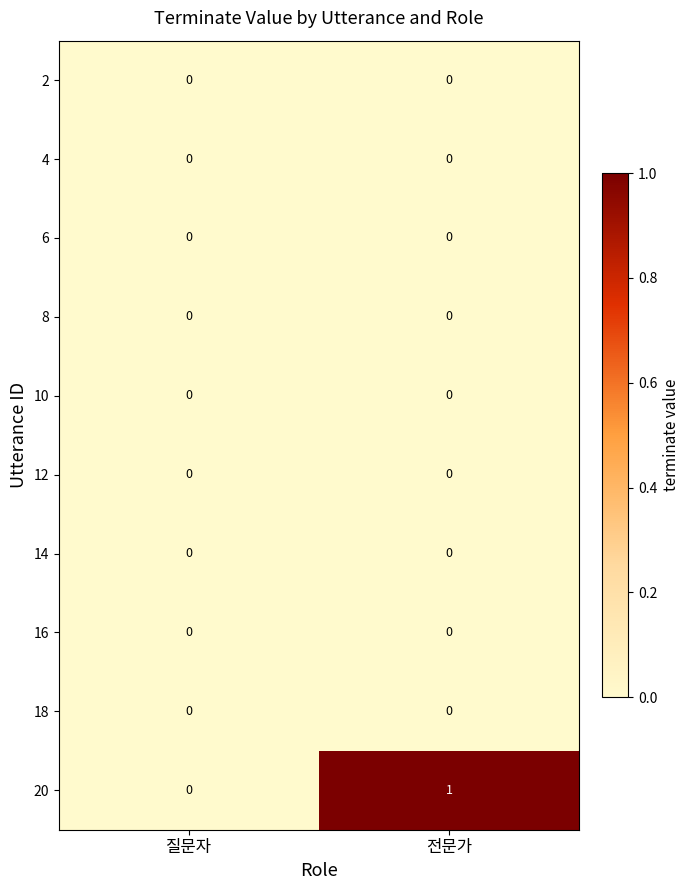

What is the greatest value displayed?

1